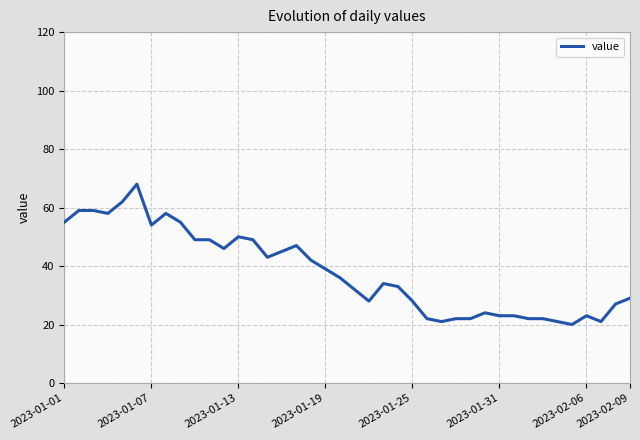

How many data points does each series have?

40